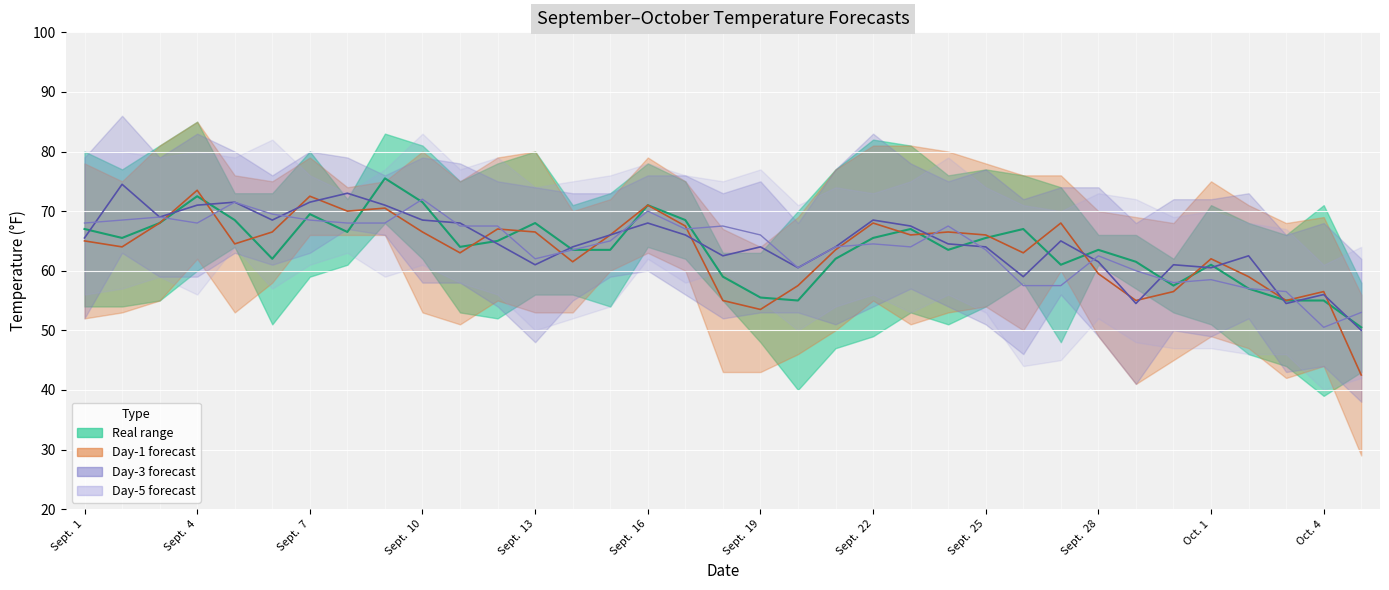

What is the difference between the highest and lowest values at Sept. 28?

4.0